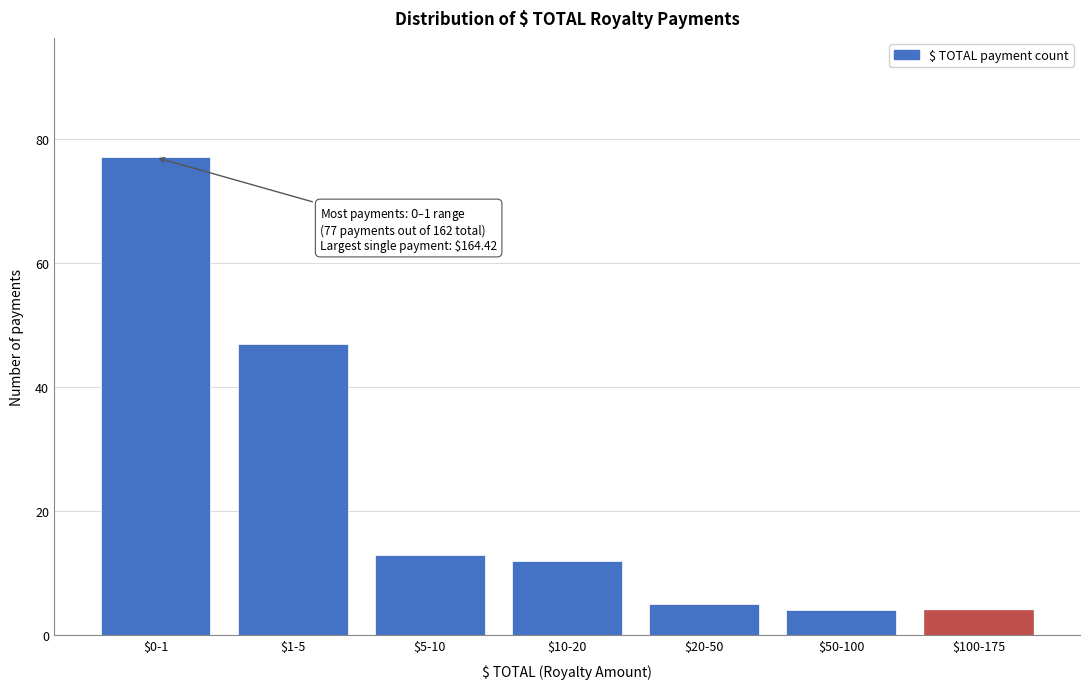

Reading left to right, extract all data points from this chart.

77	47	13	12	5	4	4